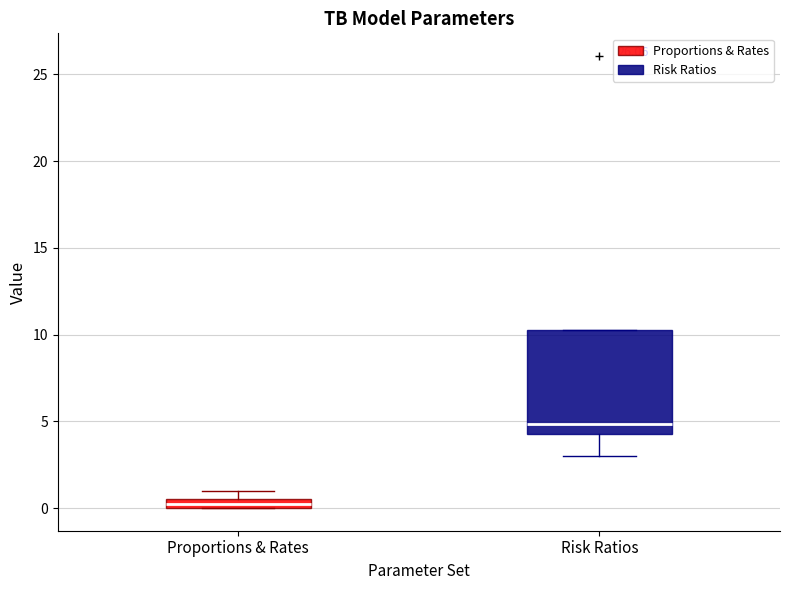

Which box has the lowest median line?

Proportions & Rates